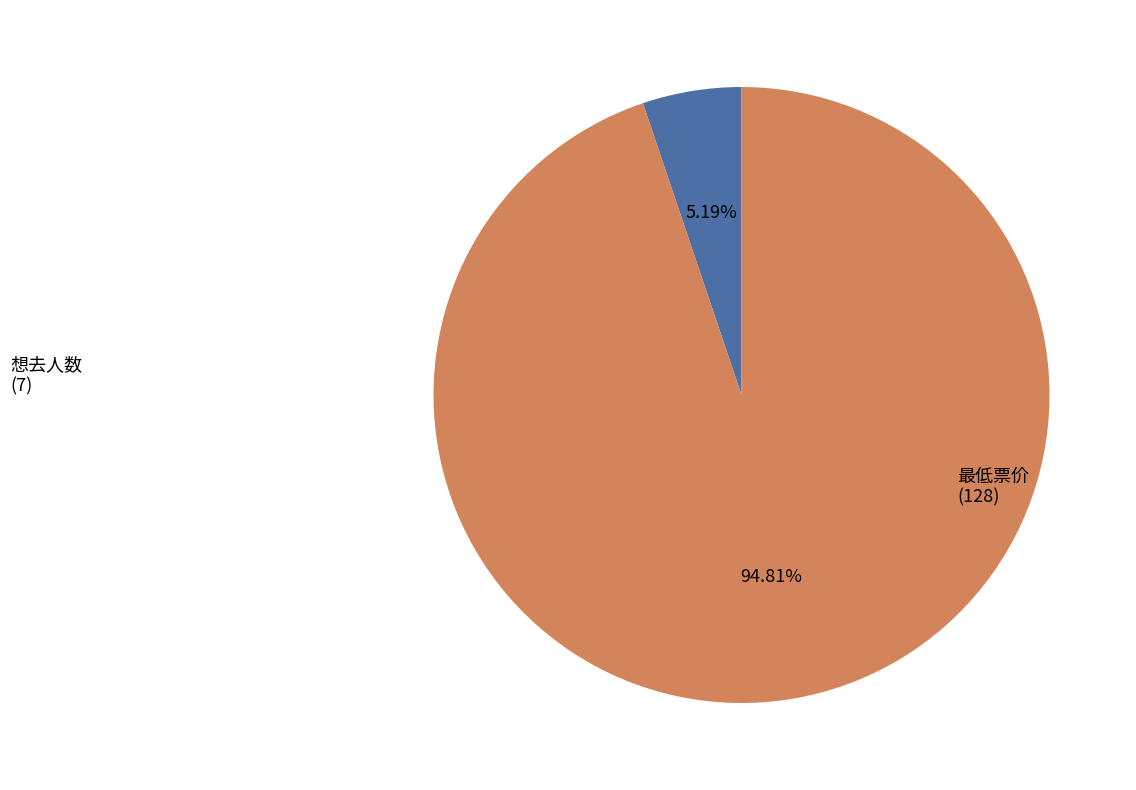

To the nearest percent, what portion does 最低票价 represent?

95%